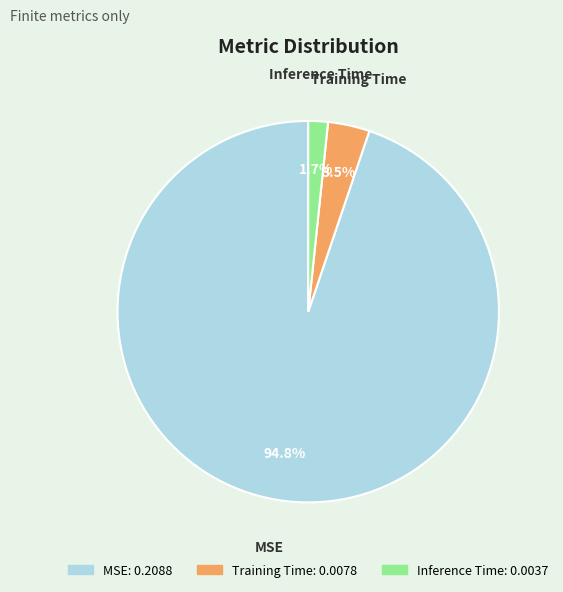

What is the smallest slice in the pie chart?

Inference Time